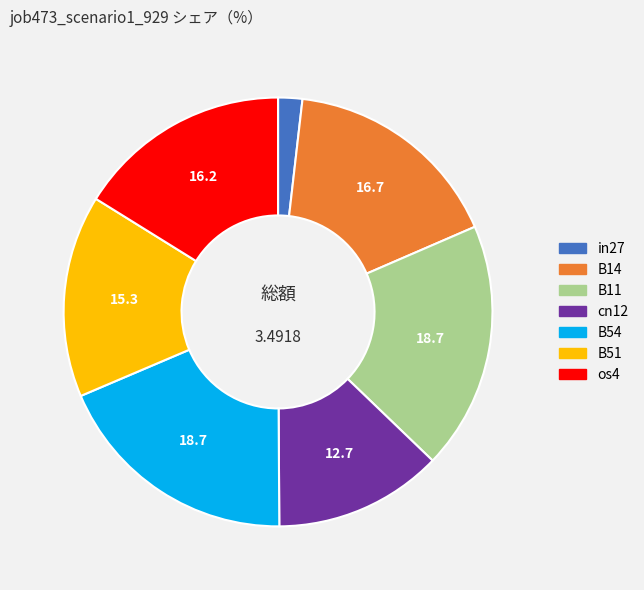

The B11 slice represents 19% of the pie. True or false?

True